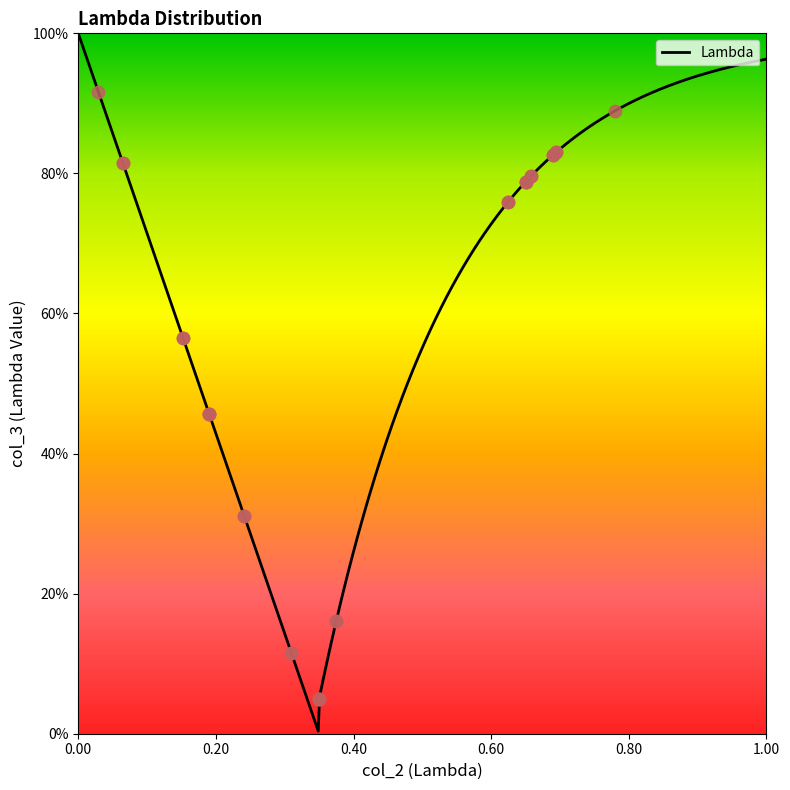

Which has a higher value, 0.625 or 0.375?

0.625